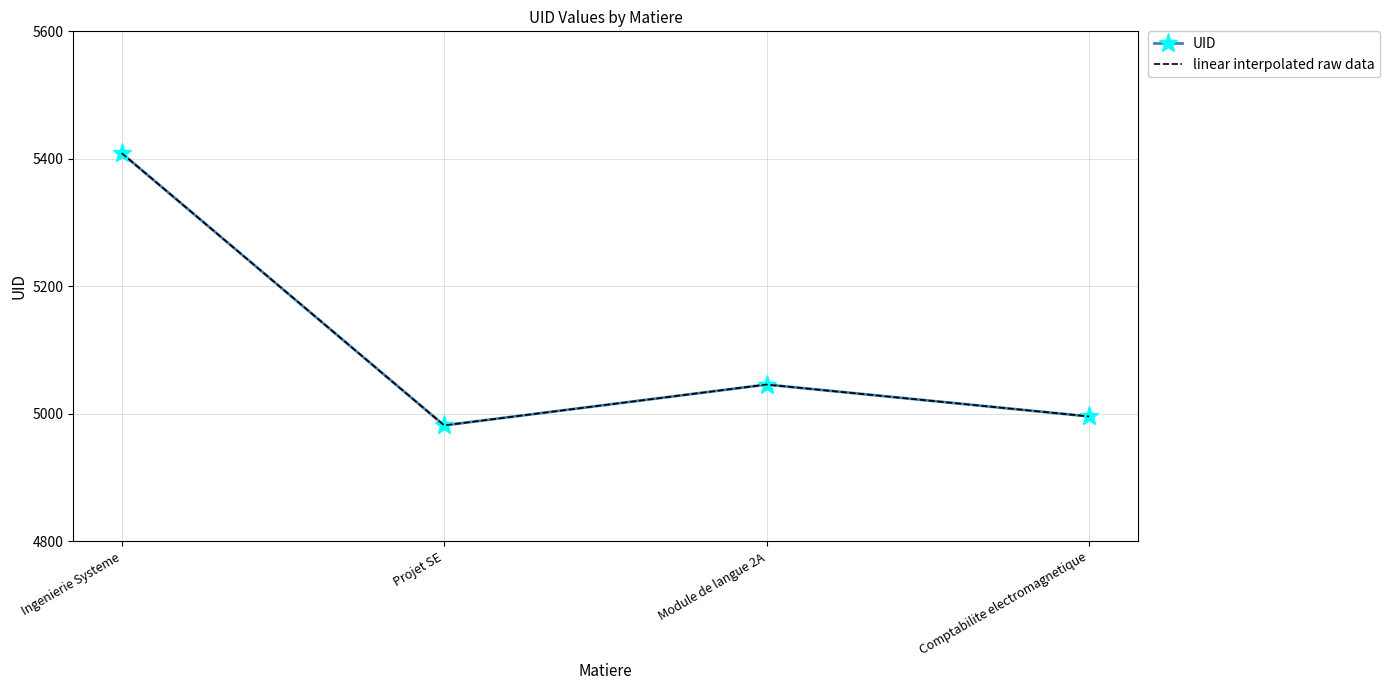

True or false: UID and linear interpolated raw data intersect in this chart.

False